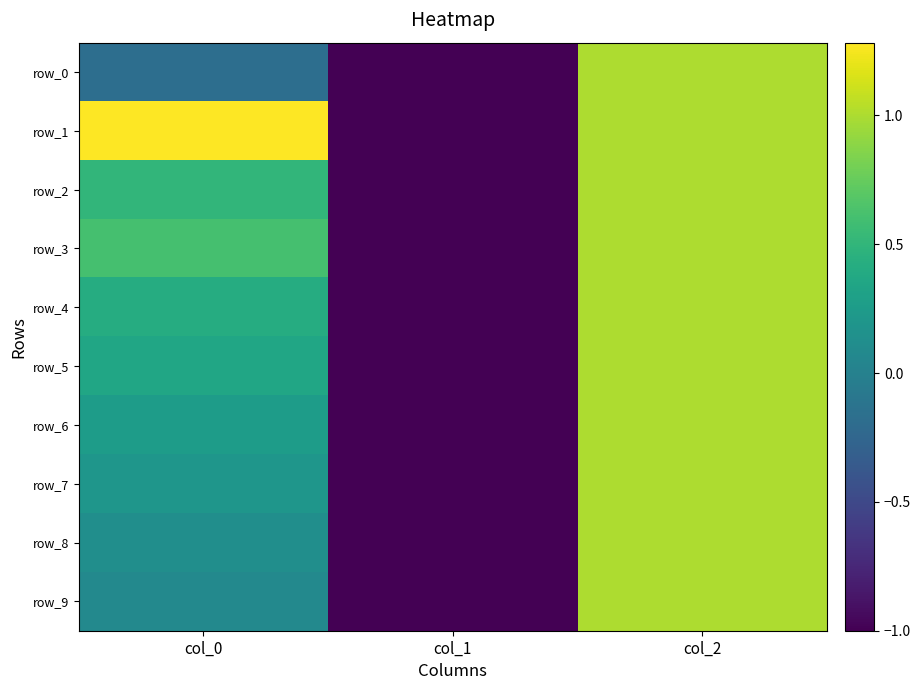

Reading right to left, what are all the values shown in this chart?

row_0: col_2=1.0	col_1=-1.0	col_0=-0.2
row_1: col_2=1.0	col_1=-1.0	col_0=1.3
row_2: col_2=1.0	col_1=-1.0	col_0=0.5
row_3: col_2=1.0	col_1=-1.0	col_0=0.6
row_4: col_2=1.0	col_1=-1.0	col_0=0.4
row_5: col_2=1.0	col_1=-1.0	col_0=0.4
row_6: col_2=1.0	col_1=-1.0	col_0=0.3
row_7: col_2=1.0	col_1=-1.0	col_0=0.2
row_8: col_2=1.0	col_1=-1.0	col_0=0.1
row_9: col_2=1.0	col_1=-1.0	col_0=0.1